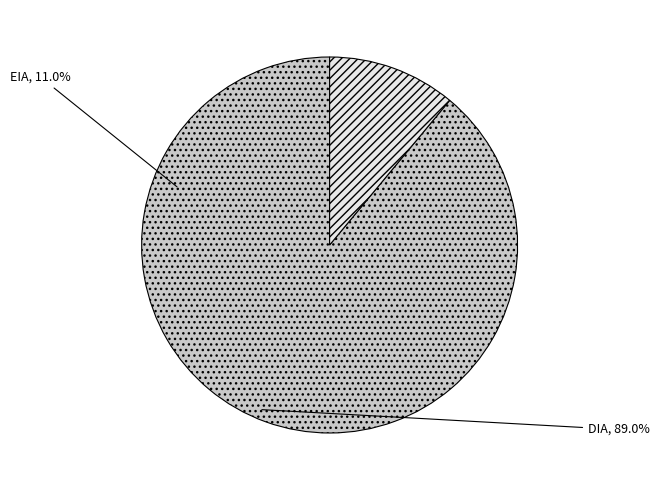

Is there a majority slice in this chart?

Yes